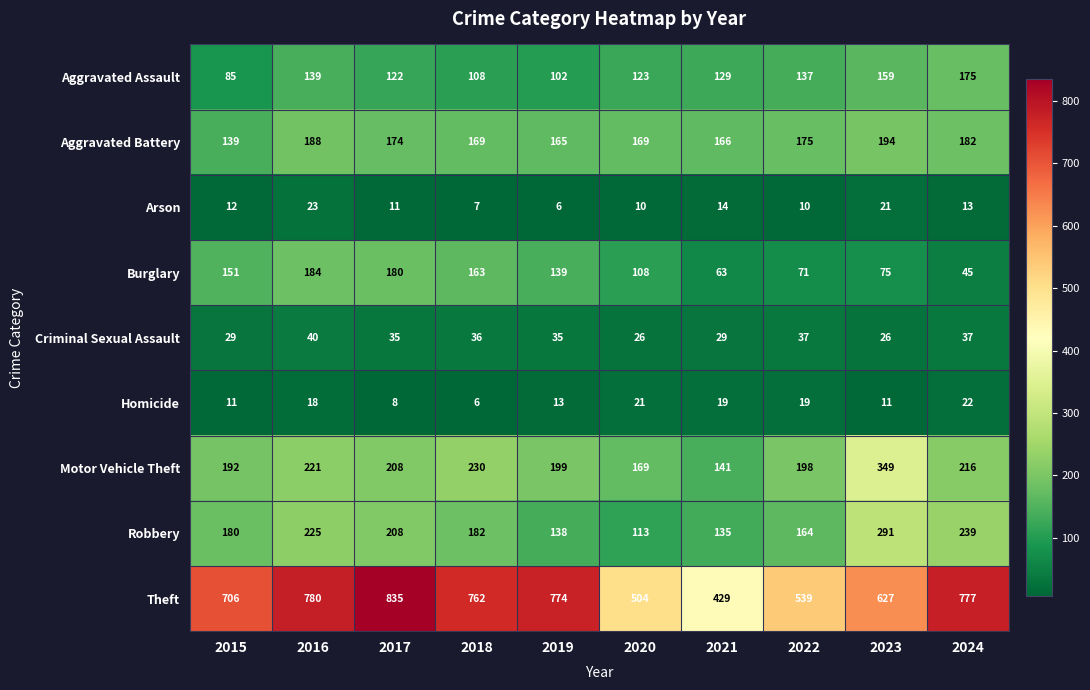

At which label does Criminal Sexual Assault first exceed 35?

2016